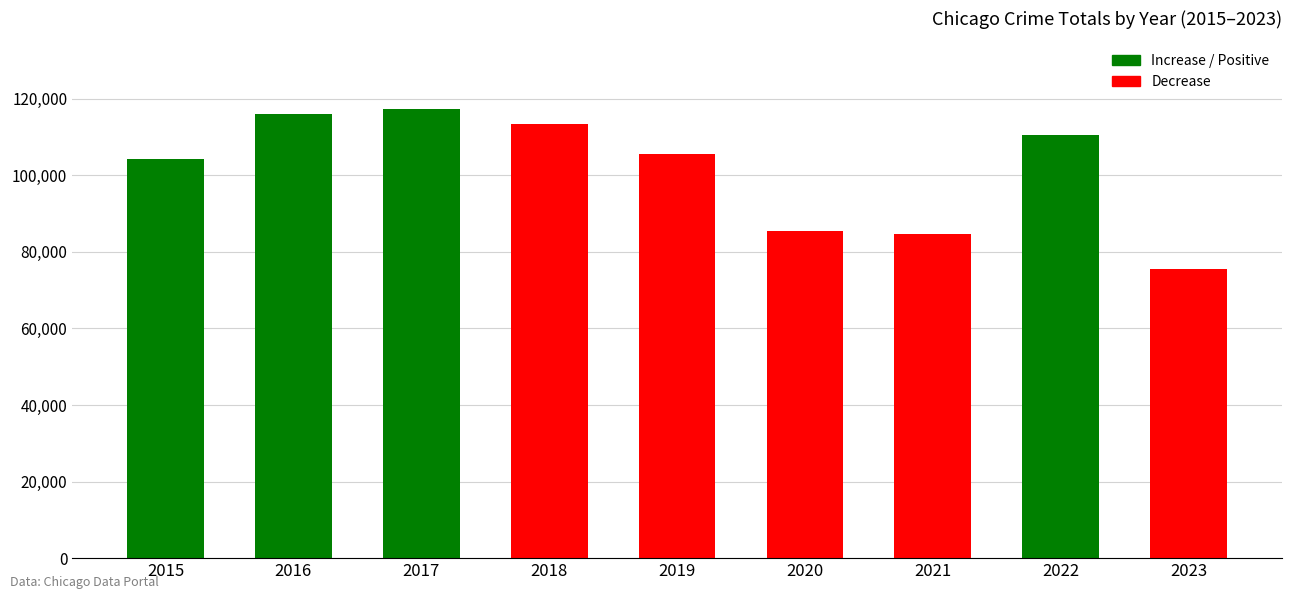

Which category has the highest value across all series?

2017